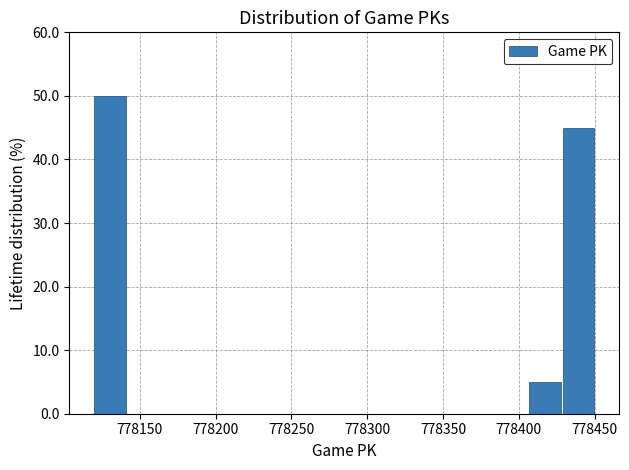

Reading left to right, transcribe this chart: for each bar, give the range it covers on the x-axis and its height. Neither the bar edges nor the heights are printed on the chart, so give them approximately, as read against the axes.

778120 to 778140: 50
778140 to 778165: 0
778165 to 778185: 0
778185 to 778210: 0
778210 to 778230: 0
778230 to 778250: 0
778250 to 778275: 0
778275 to 778295: 0
778295 to 778320: 0
778320 to 778340: 0
778340 to 778365: 0
778365 to 778385: 0
778385 to 778405: 0
778405 to 778430: 5
778430 to 778450: 45